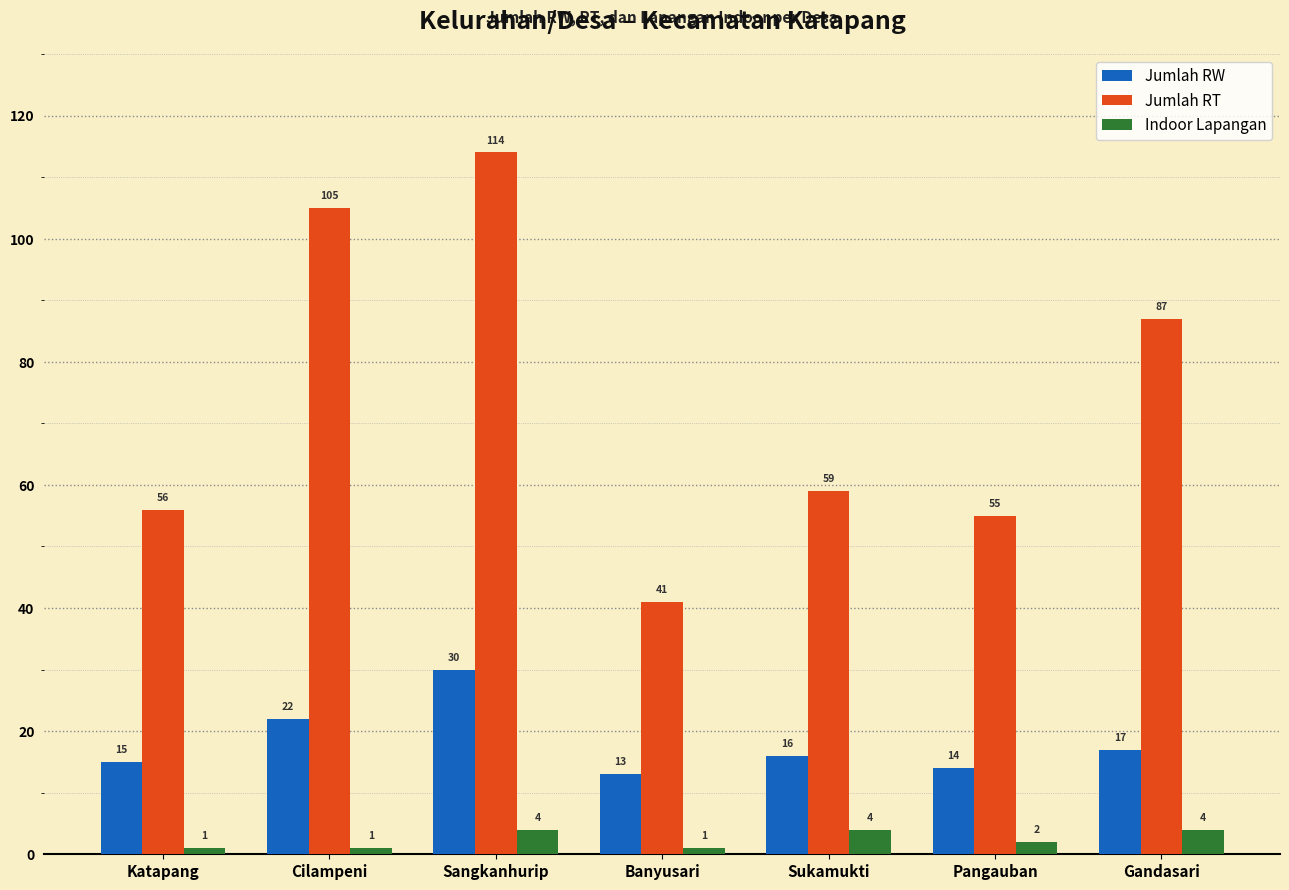

Rank the series by their average value, from lowest to highest.

Indoor Lapangan, Jumlah RW, Jumlah RT